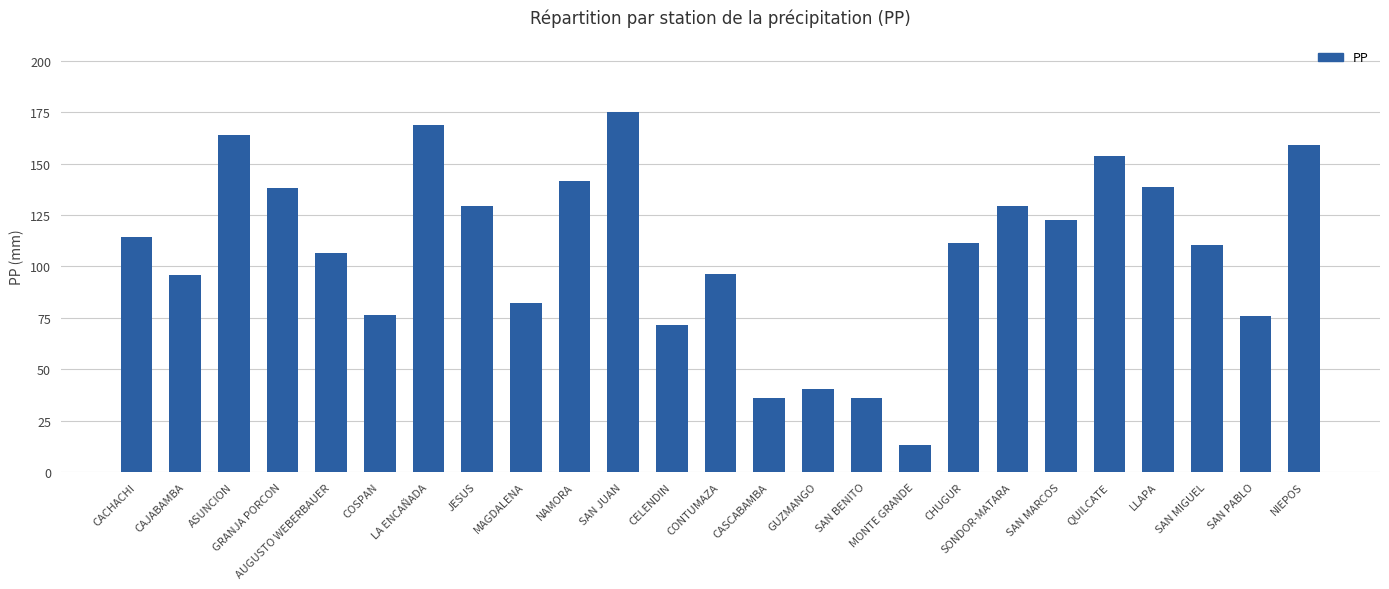

Which category has the highest value across all series?

SAN JUAN